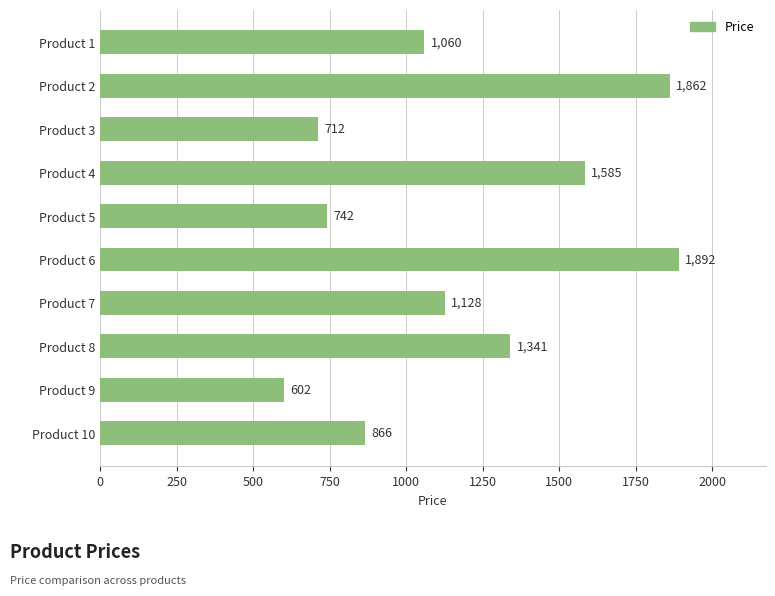

List the labels in order of value, largest first.

Product 6, Product 2, Product 4, Product 8, Product 7, Product 1, Product 10, Product 5, Product 3, Product 9